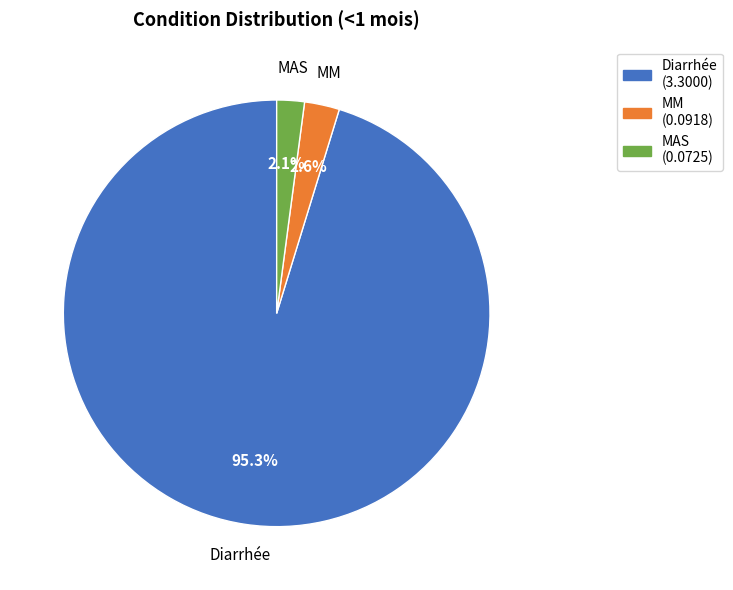

How many segments does this pie chart have?

3